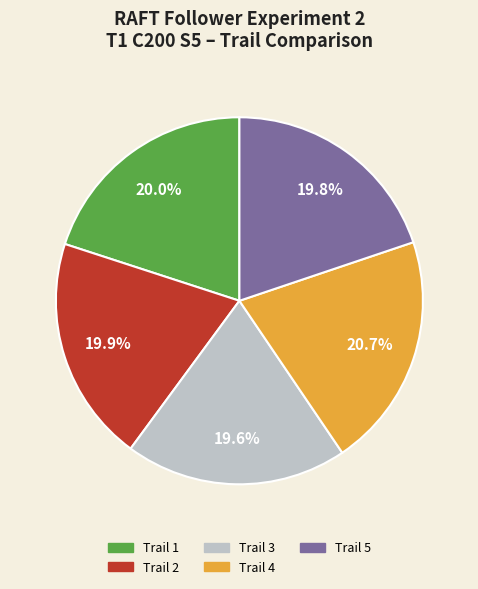

Is there a majority slice in this chart?

No